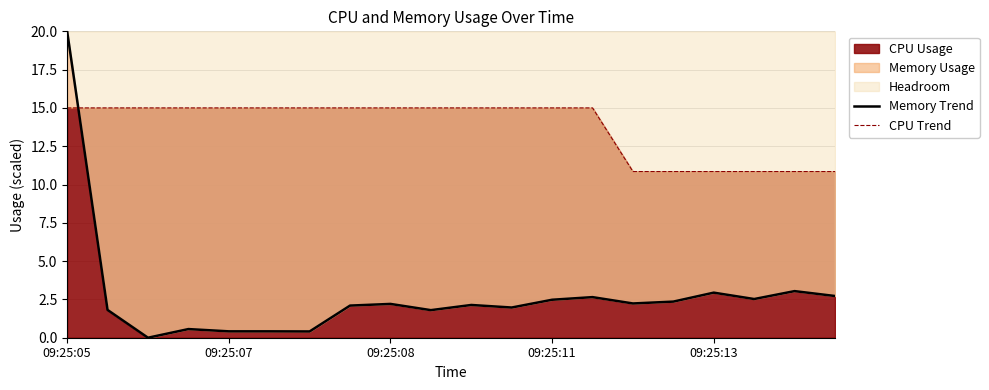

How many values in the Memory Trend series are below 2?

8